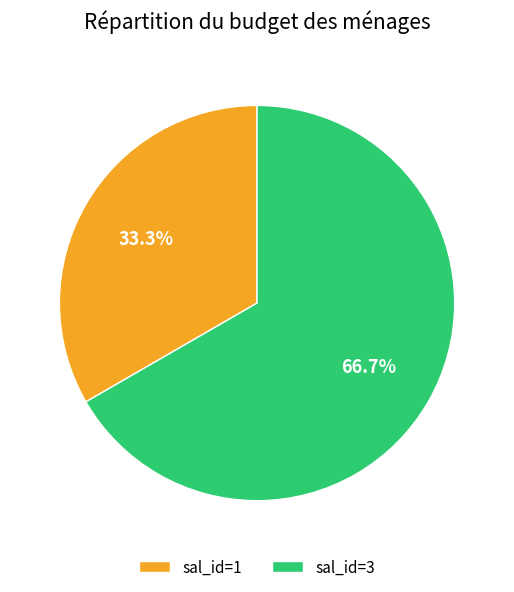

How much of the chart is everything except sal_id=3?

33.3%